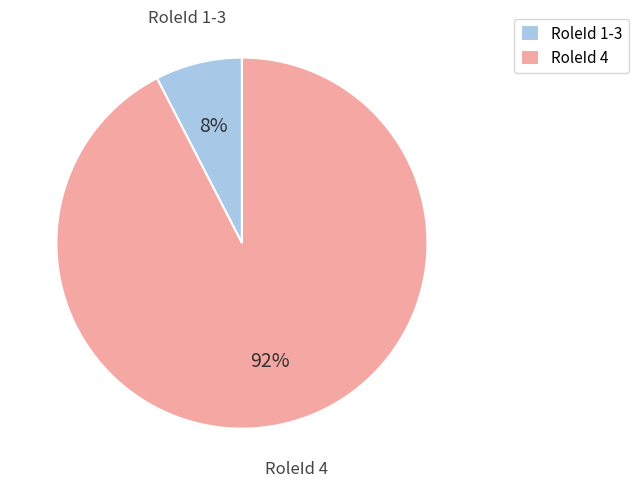

To the nearest percent, what is the average slice percentage?

50%